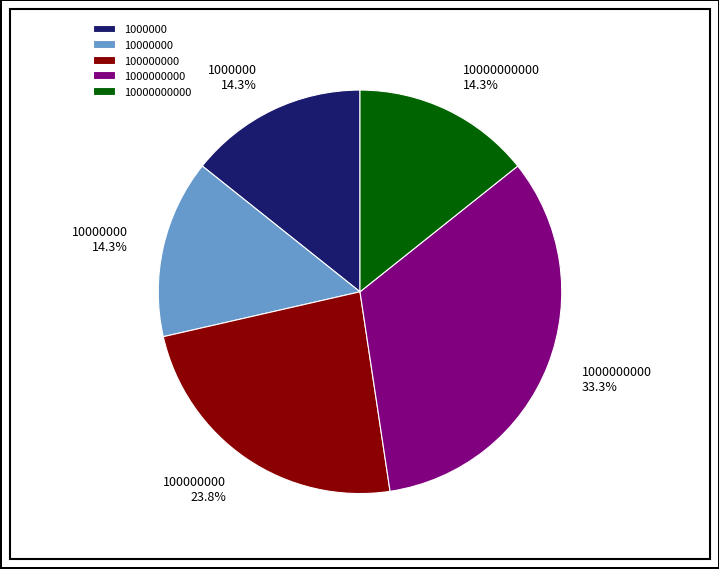

How much of the chart is everything except 1000000000?

66.7%